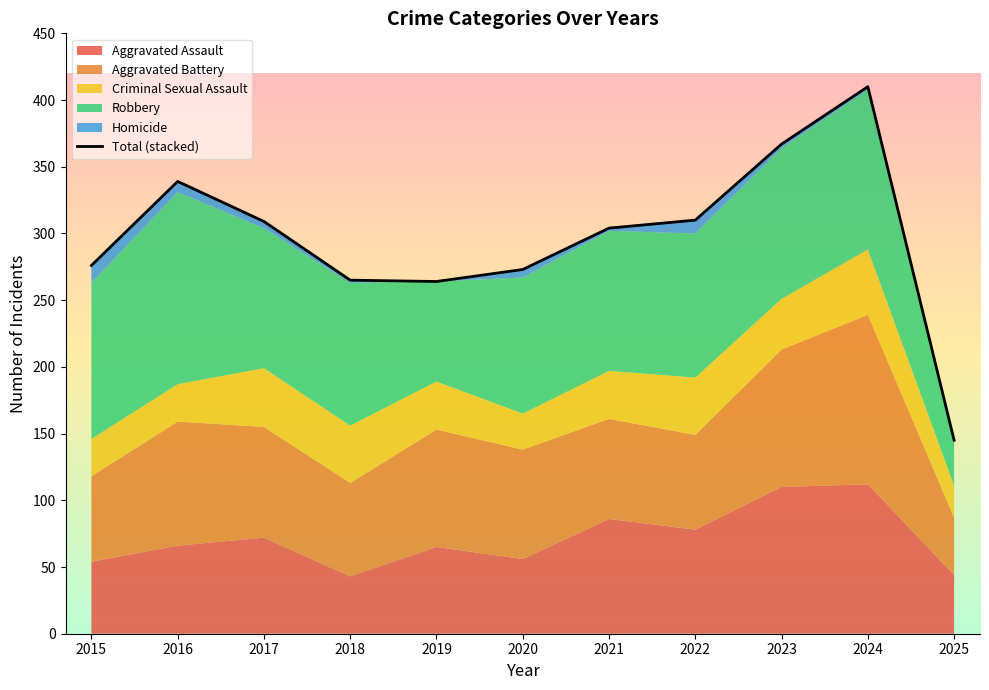

At which category does the chart reach its minimum across all series?

2025